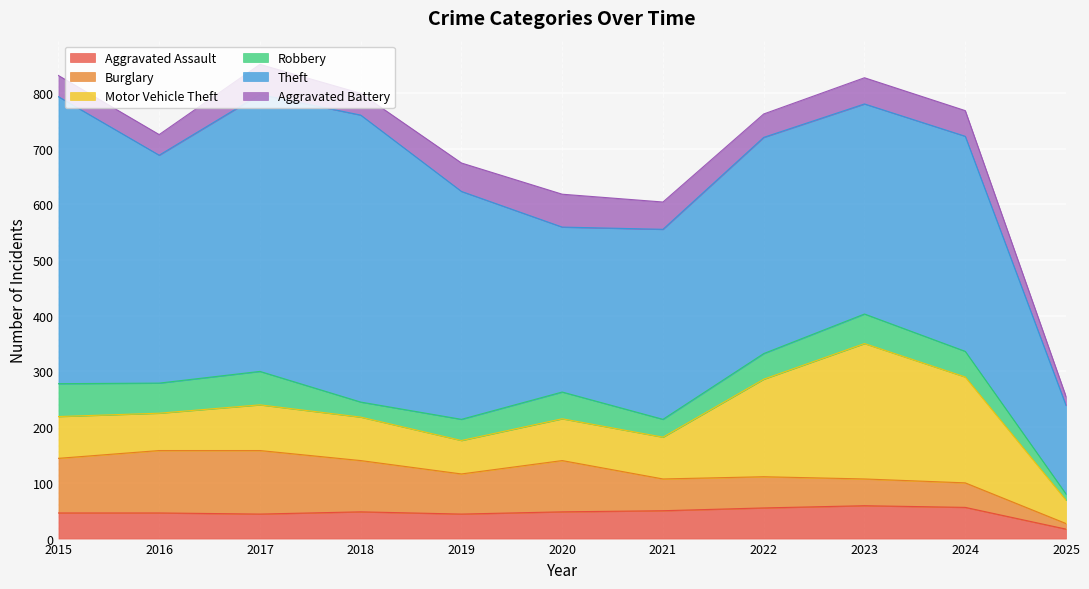

What are all the series names shown in the legend?

Aggravated Assault, Burglary, Motor Vehicle Theft, Robbery, Theft, Aggravated Battery